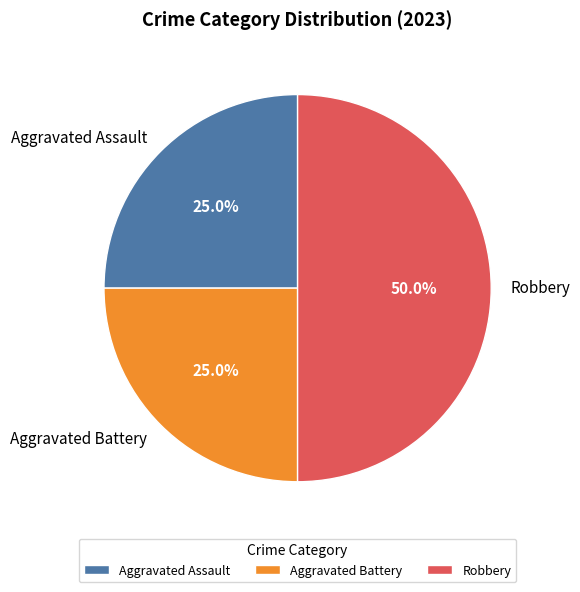

How many segments does this pie chart have?

3